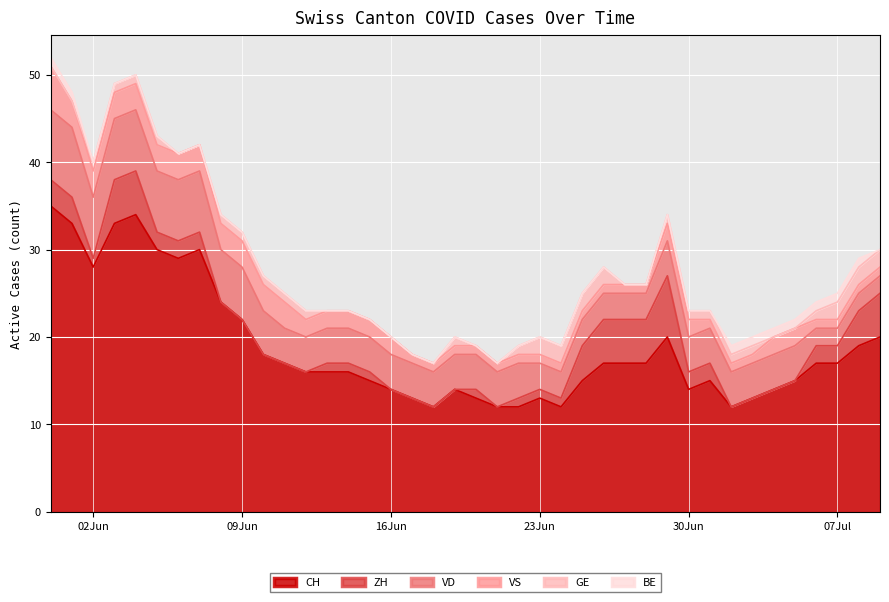

At which label does VD reach its minimum?

2020-07-06